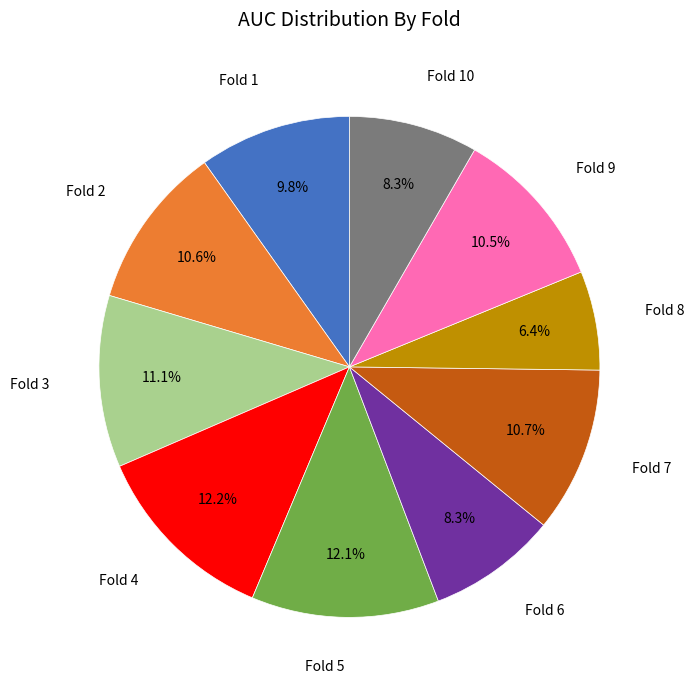

Is there a majority slice in this chart?

No